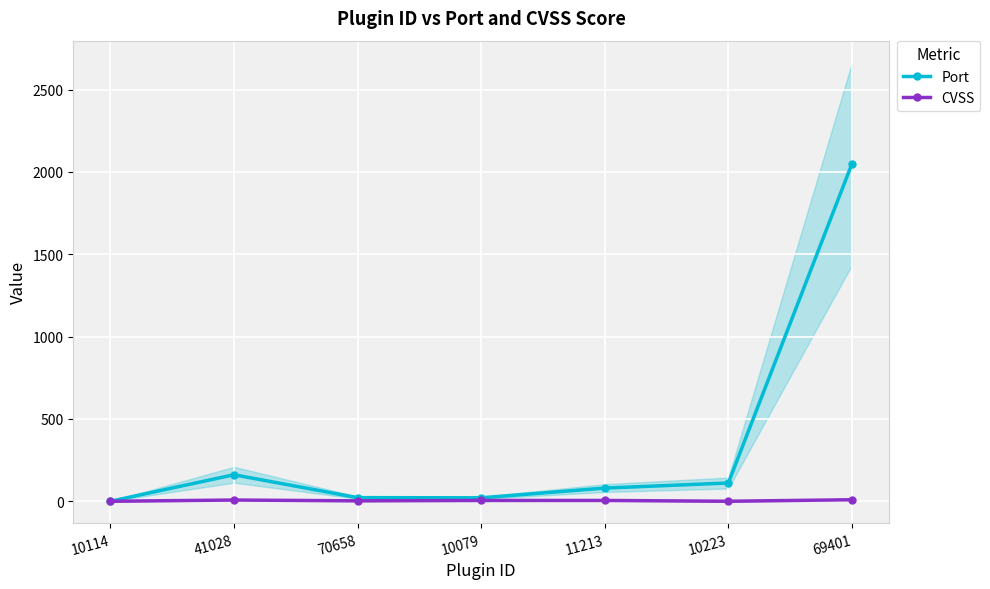

At how many categories does at least one series exceed 1692?

1